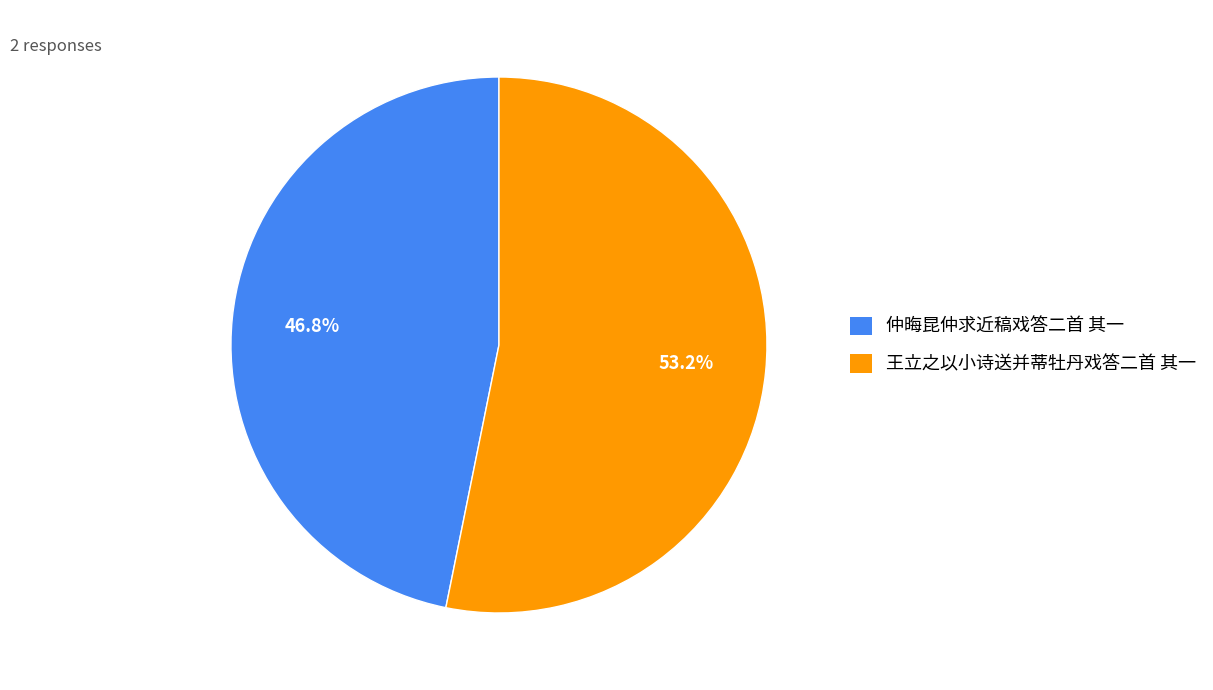

To the nearest percent, what is the combined percentage of 仲晦昆仲求近稿戏答二首 其一 and 王立之以小诗送并蒂牡丹戏答二首 其一?

100%